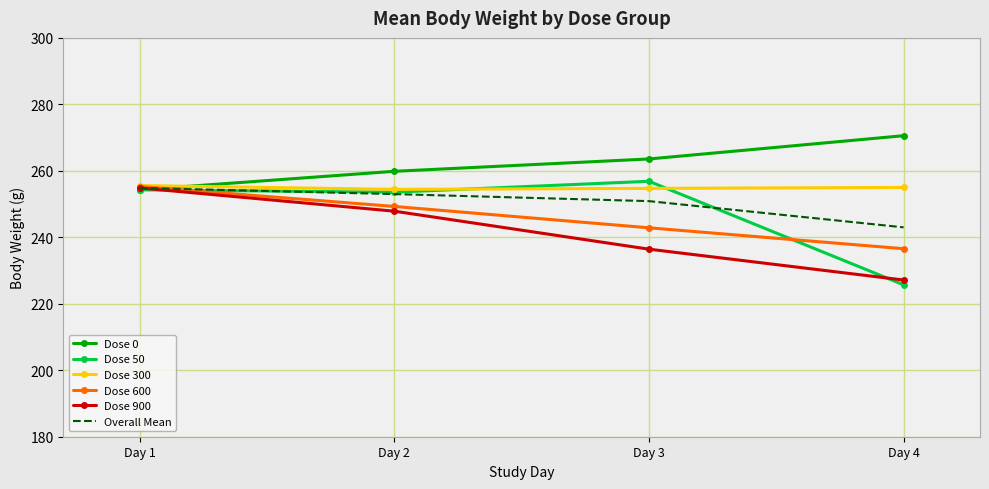

Is the value of Dose 600 at Day 4 greater than the value of Dose 50 at Day 4?

Yes